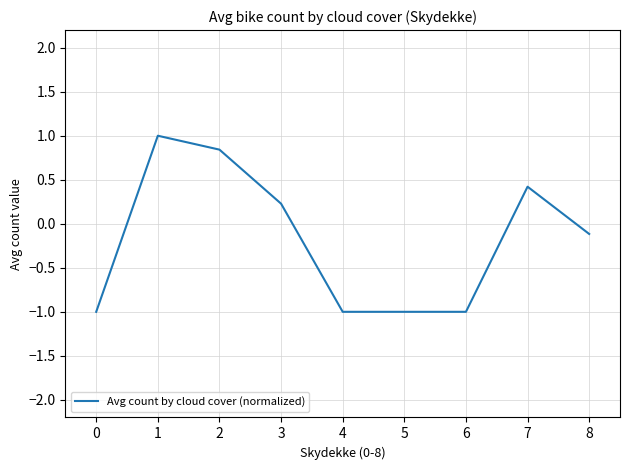

What is the smallest value displayed?

-1.0